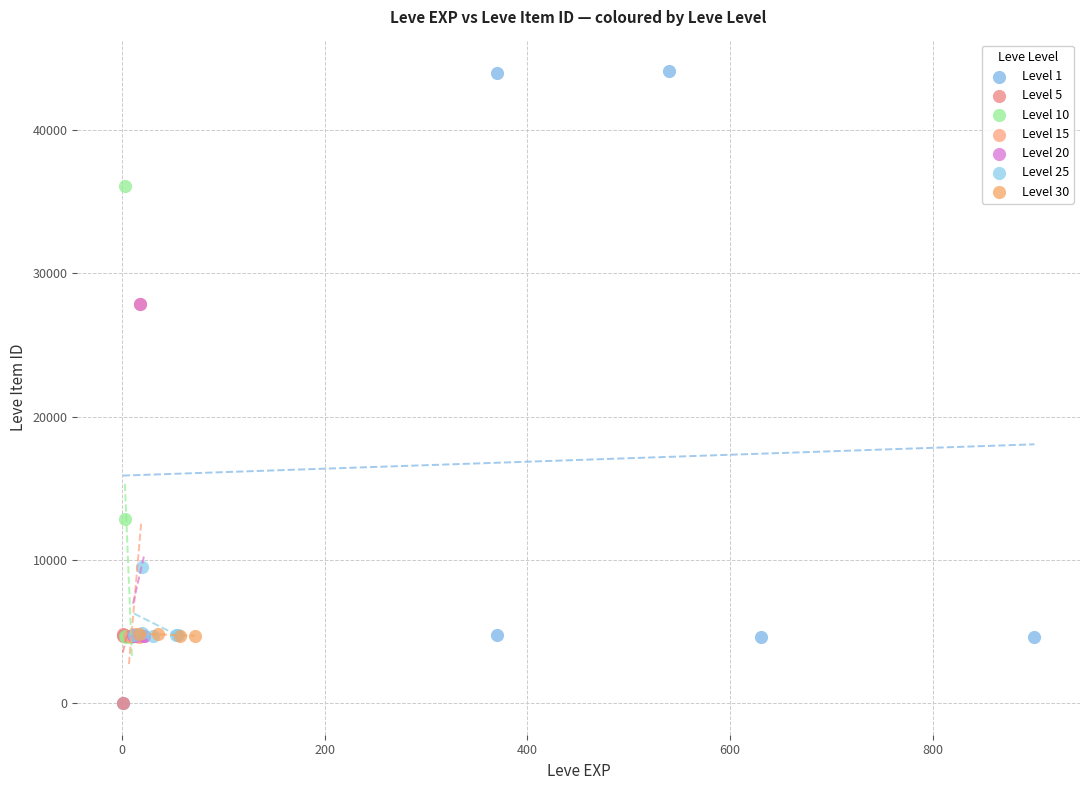

Which series has the largest Y range (max minus min)?

Level 1